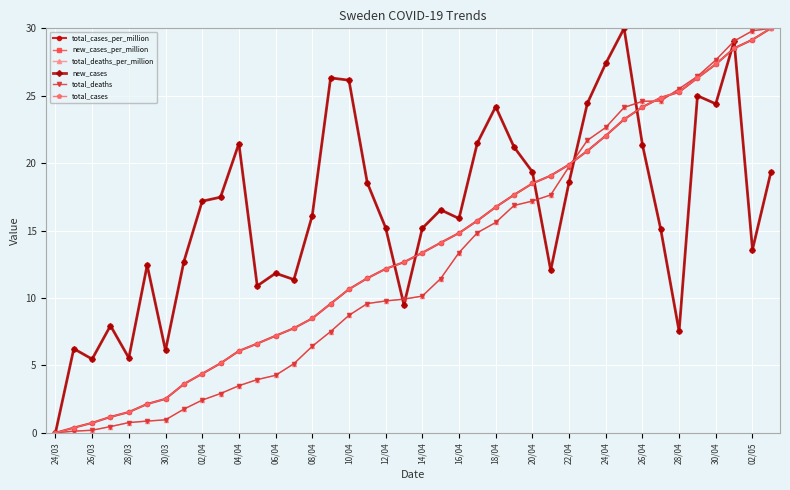

What is the maximum value shown in the chart?

30.0